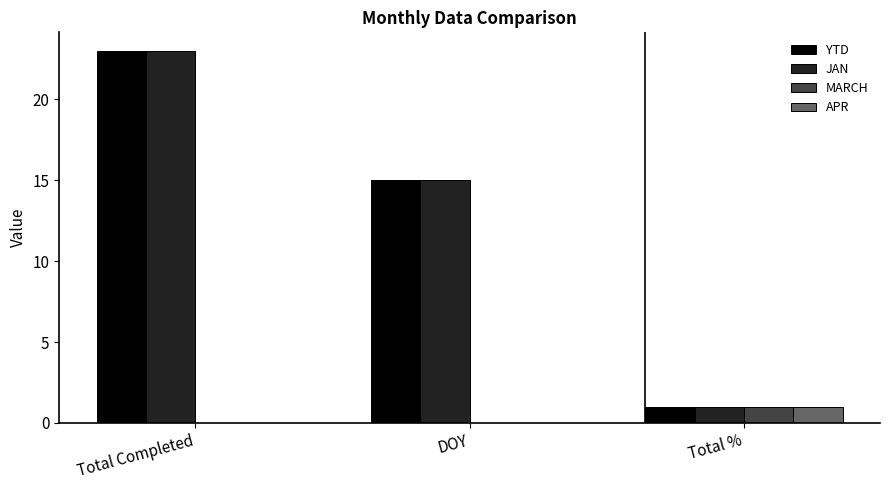

What are all the series names shown in the legend?

YTD, JAN, MARCH, APR